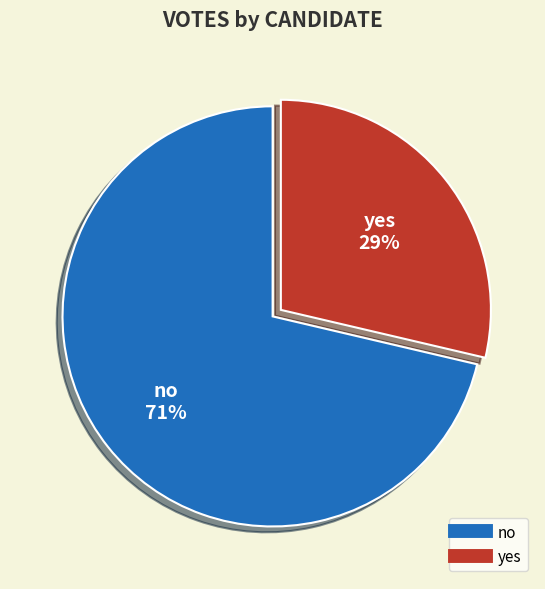

To the nearest percent, what is the combined percentage of no and yes?

100%